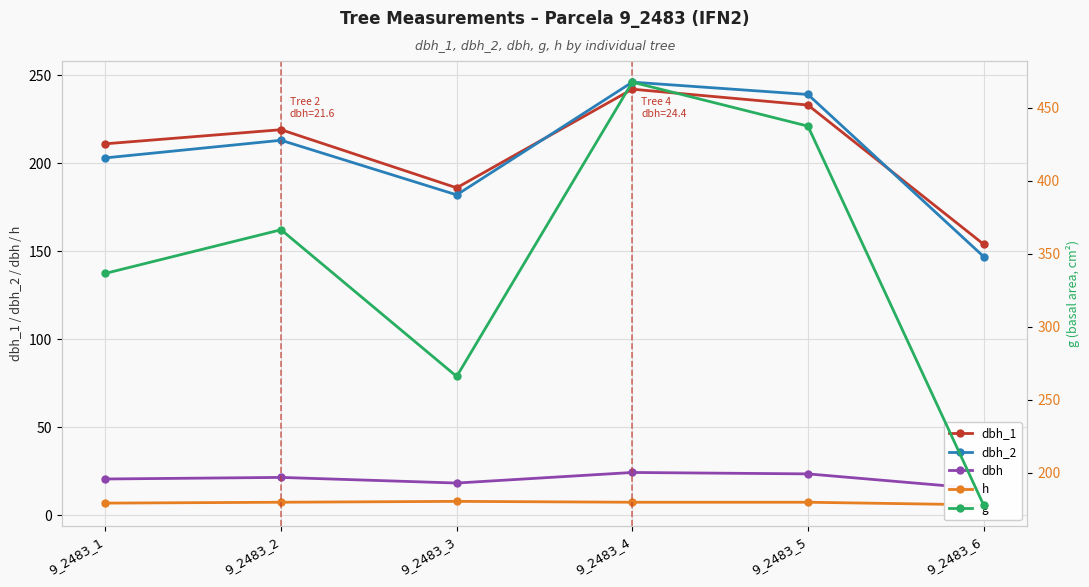

How many categories are shown in the chart?

6